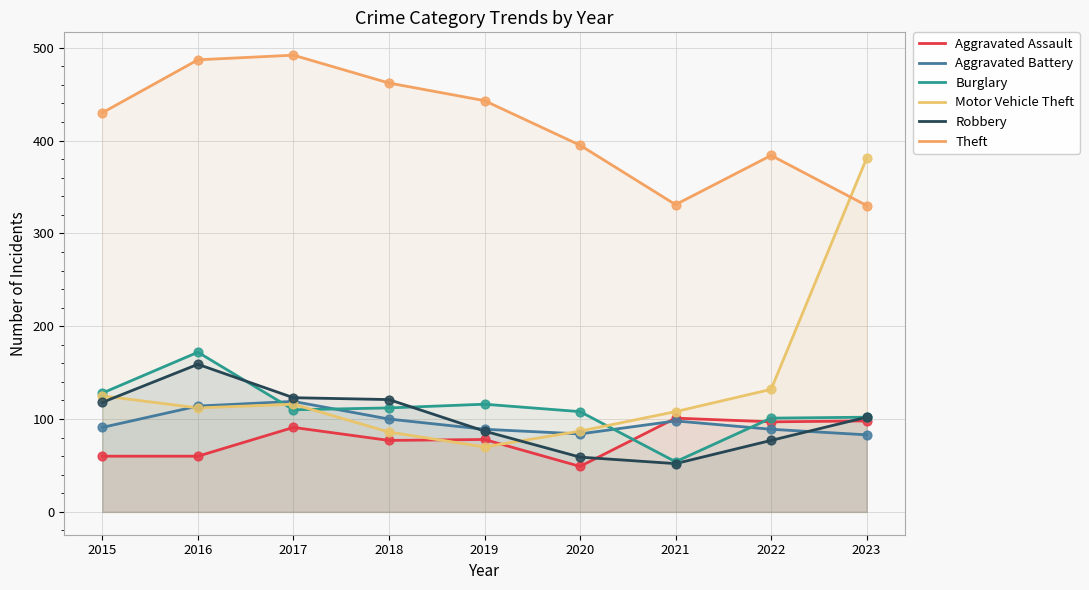

At which category is the sum across all series the highest?

2016